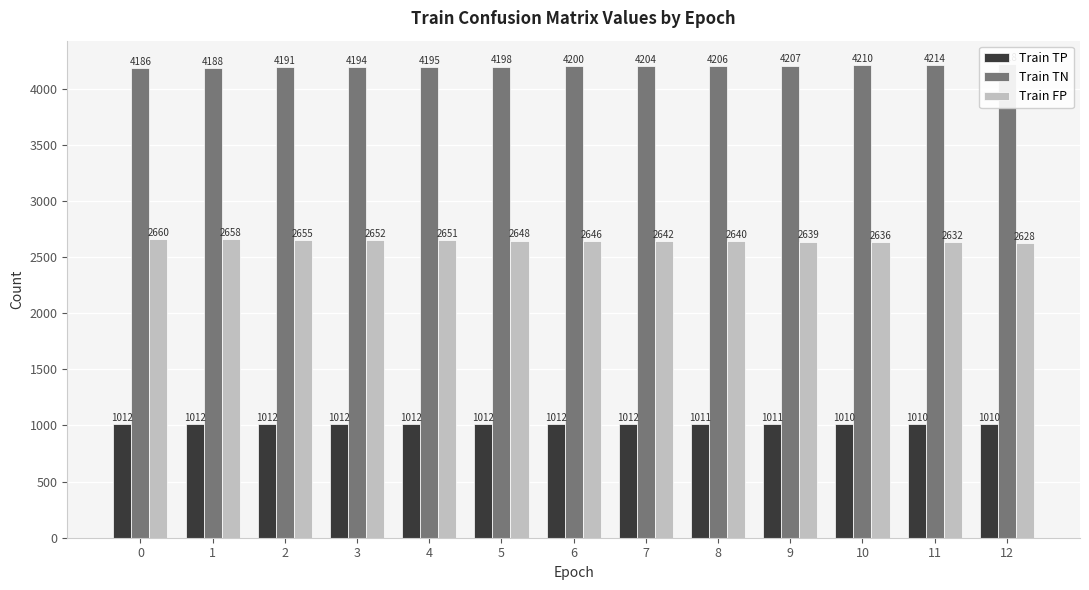

How many bars are there in each group?

3